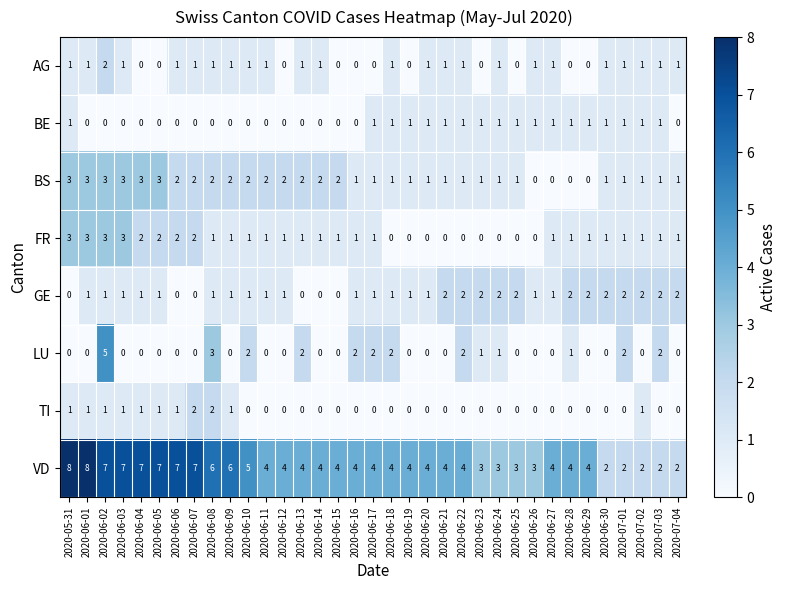

Which series changed the most between 2020-06-05 and 2020-06-14?

VD